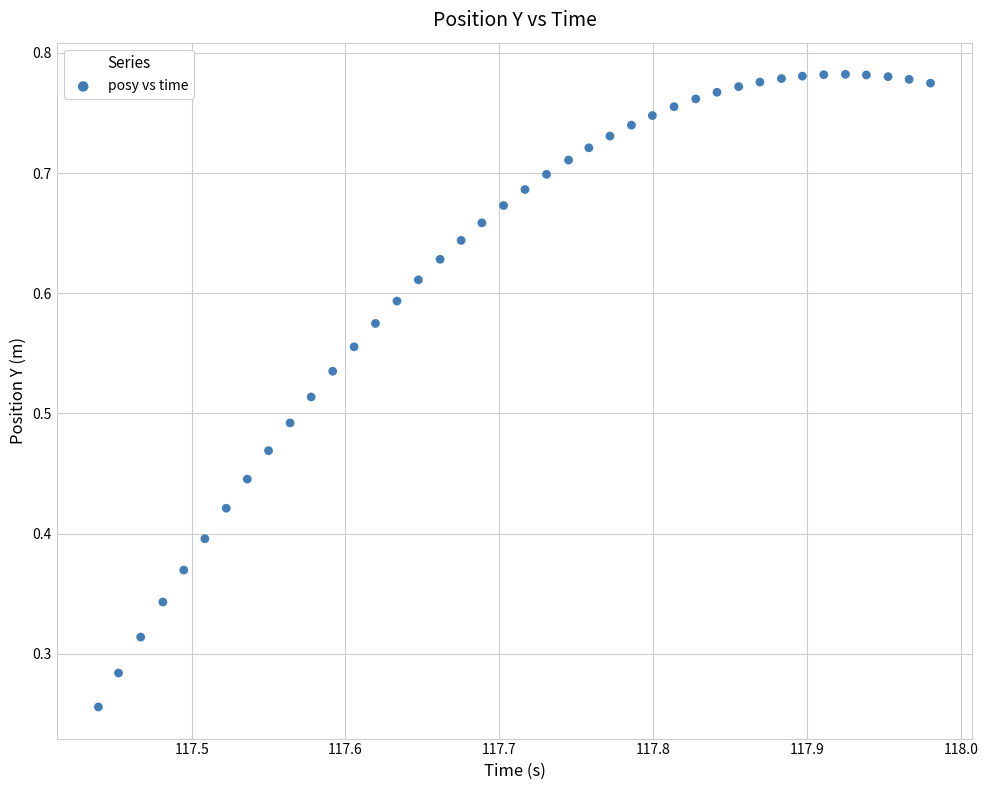

Count the number of points in this scatter plot.

40